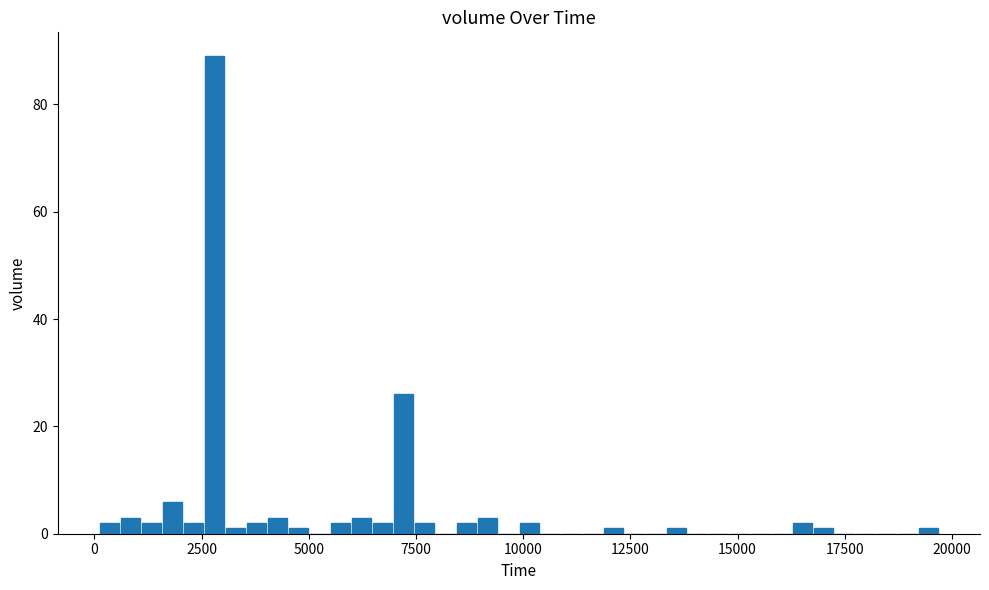

Read against the x-axis, roughly where is the centre of the tallest bar?

3000